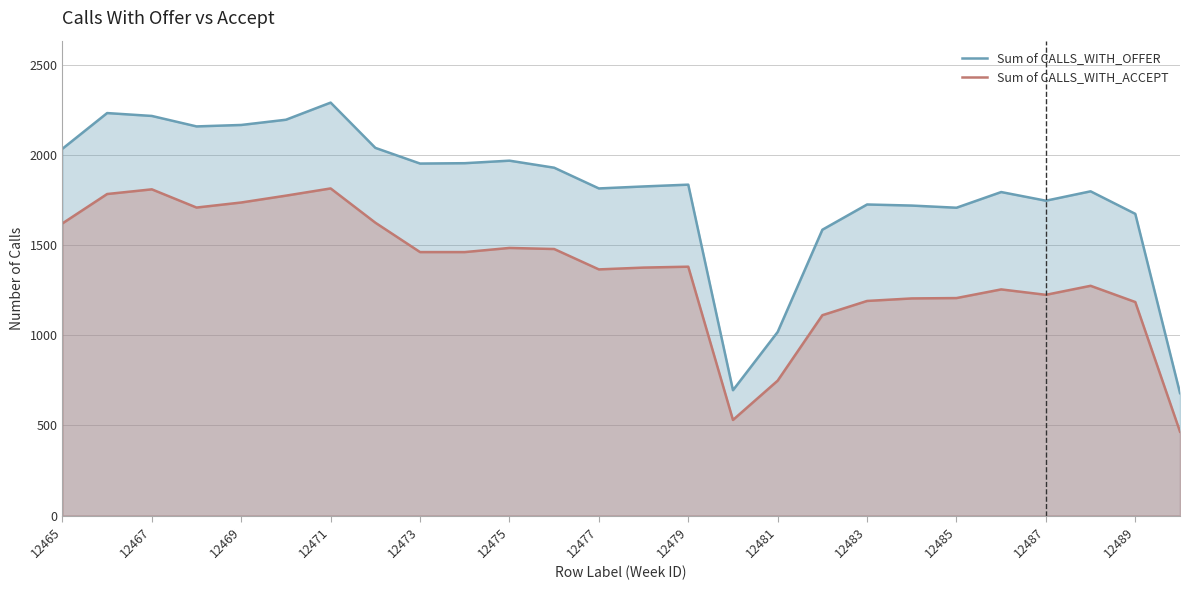

True or false: Sum of CALLS_WITH_ACCEPT and Sum of CALLS_WITH_OFFER cross at least once.

False